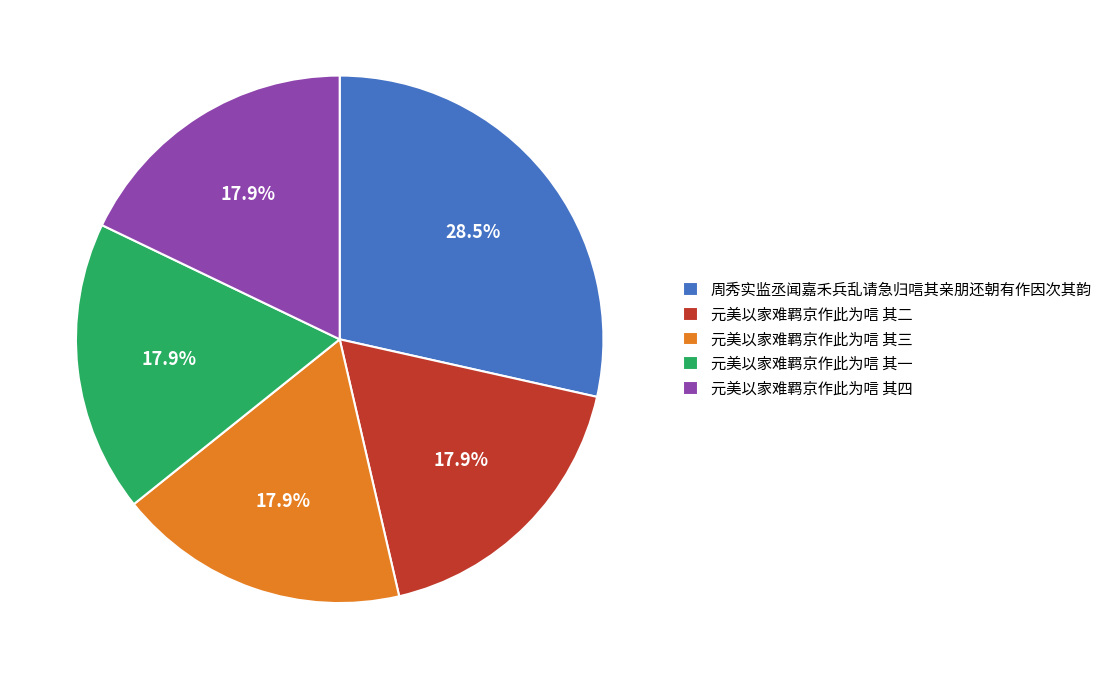

To the nearest percent, what is the difference between the 元美以家难羁京作此为唁 其三 and 周秀实监丞闻嘉禾兵乱请急归唁其亲朋还朝有作因次其韵 slice percentages?

11%